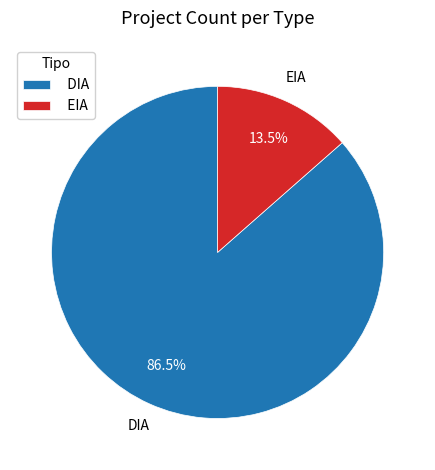

Rank the categories by value from lowest to highest.

EIA, DIA